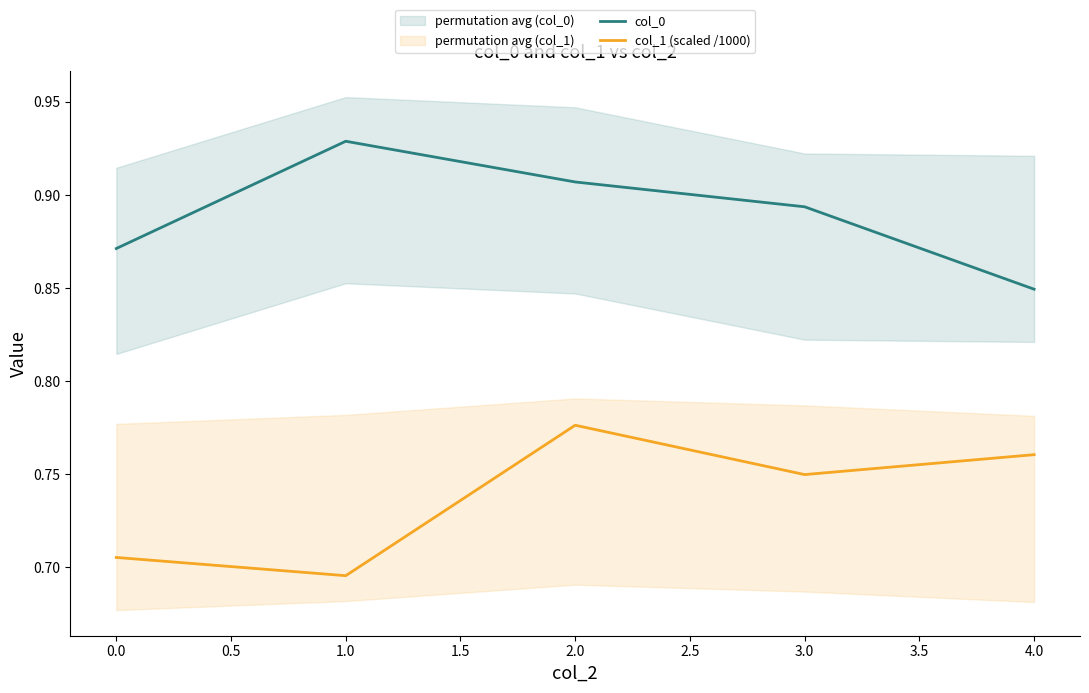

True or false: col_0 and col_1 (scaled /1000) intersect in this chart.

False